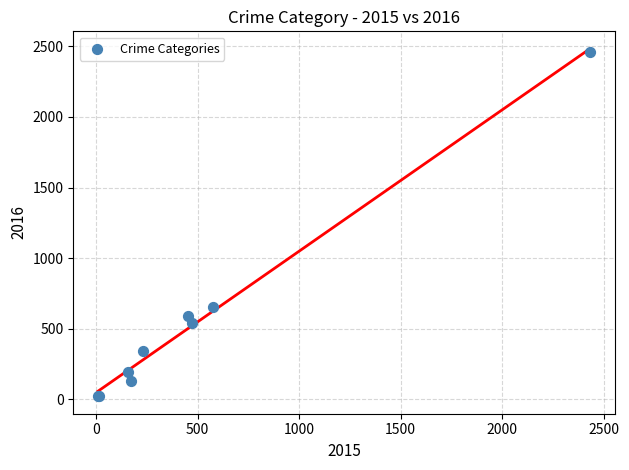

What Y value in the scatter plot is closest to 1239?

657